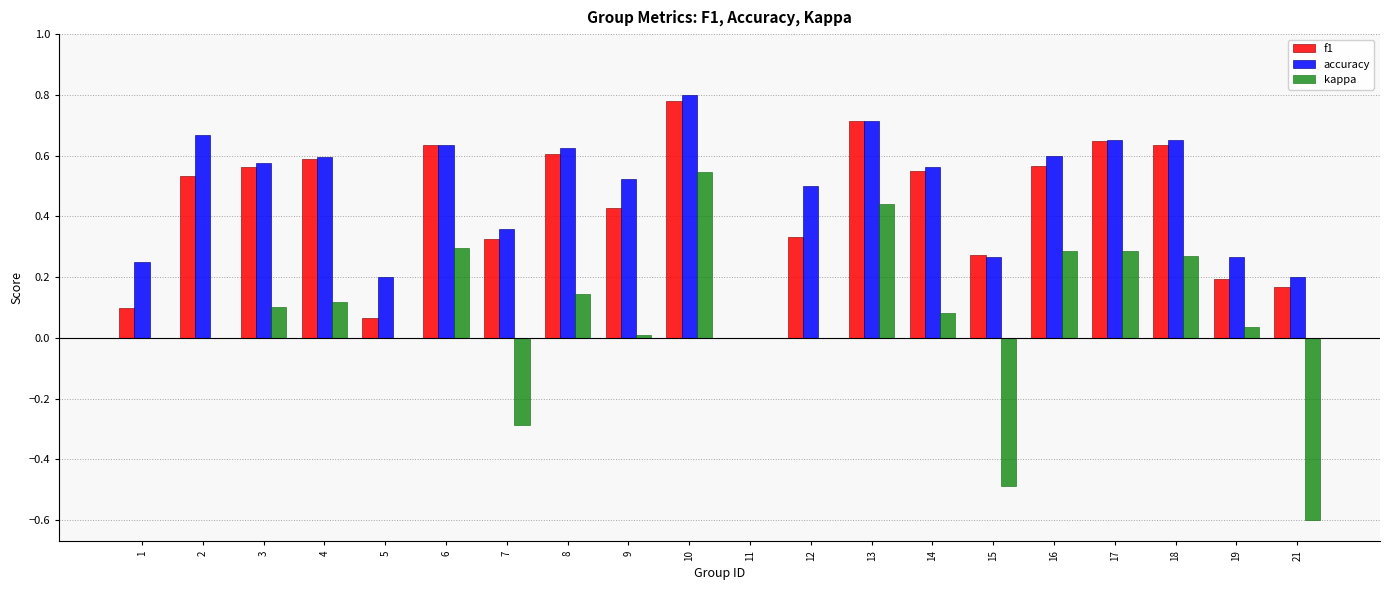

Which category has the highest value in the accuracy series?

10